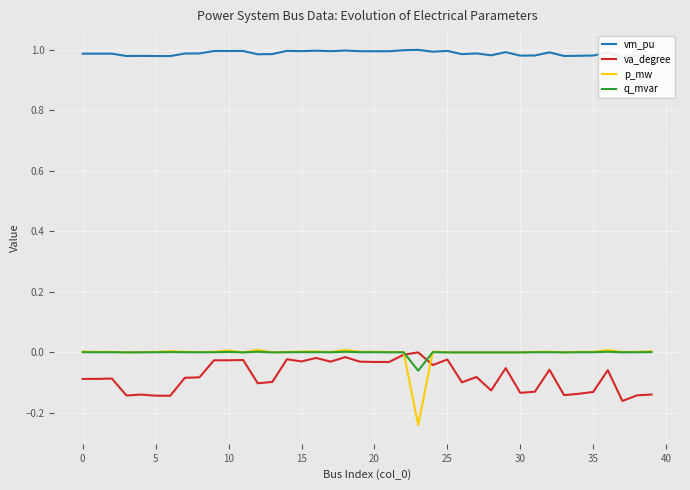

How many interior local peaks does the vm_pu series have?

12